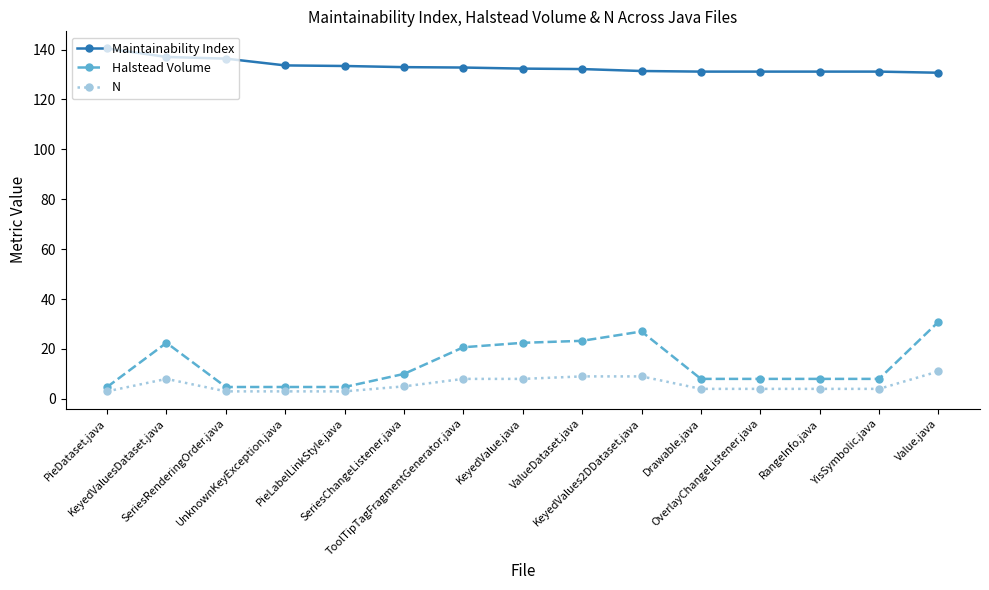

Which series has the largest range (max minus min)?

Halstead Volume